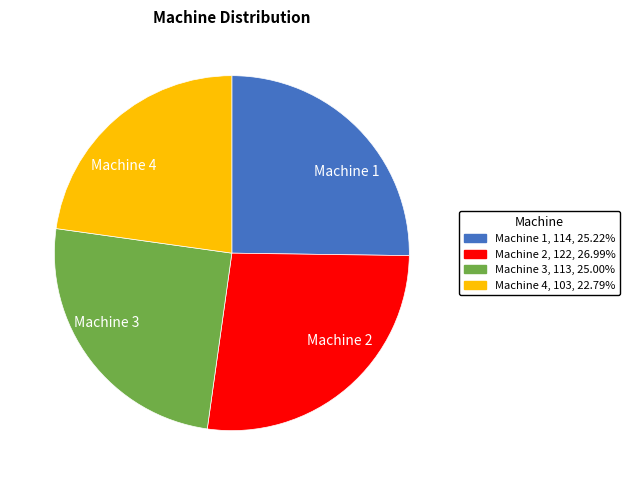

Which category has the biggest portion of the pie?

Machine 2